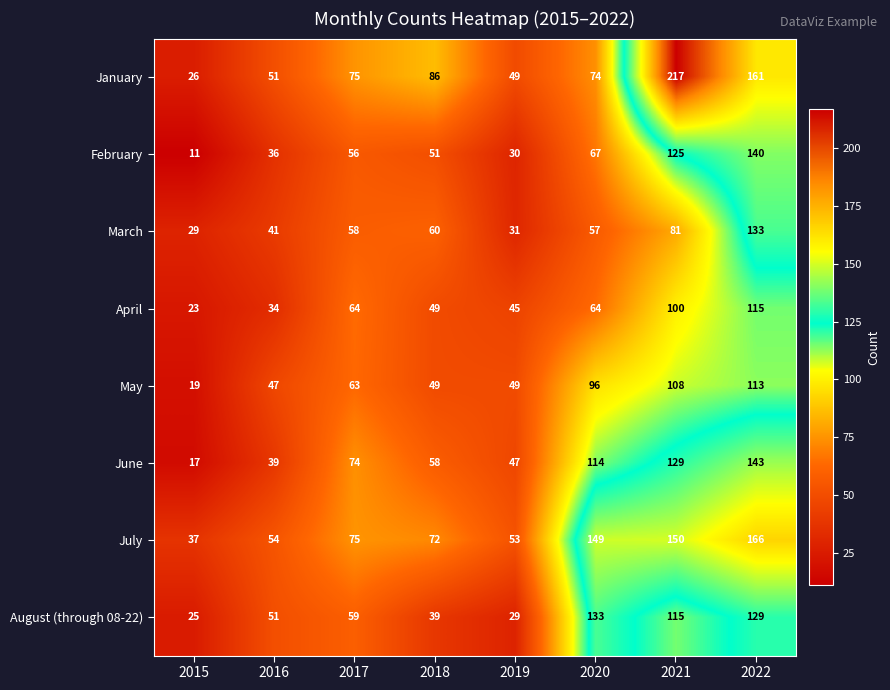

What is the minimum value for August (through 08-22)?

25